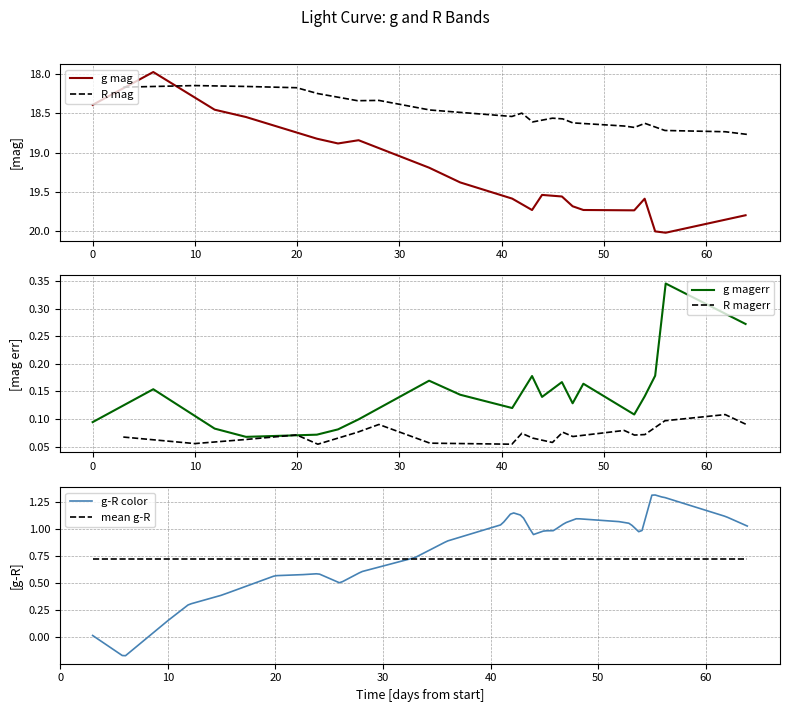

What is the lowest value of the R_mag series?

18.1